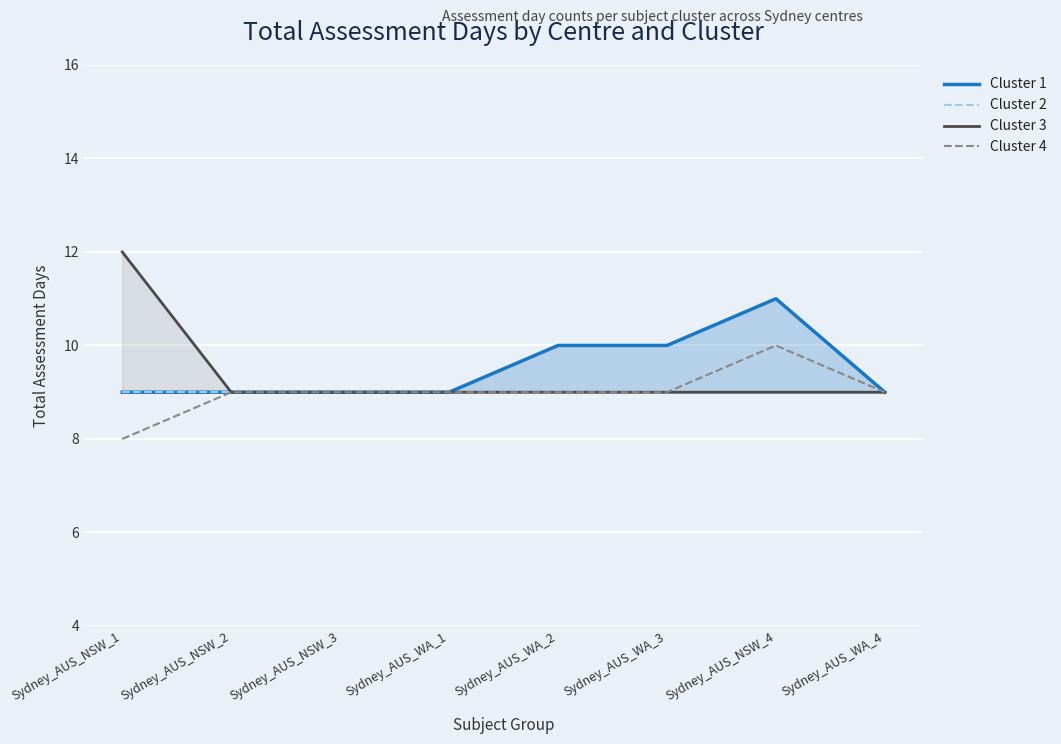

What is the value of the Cluster 3 point at the 3rd from the left?

9